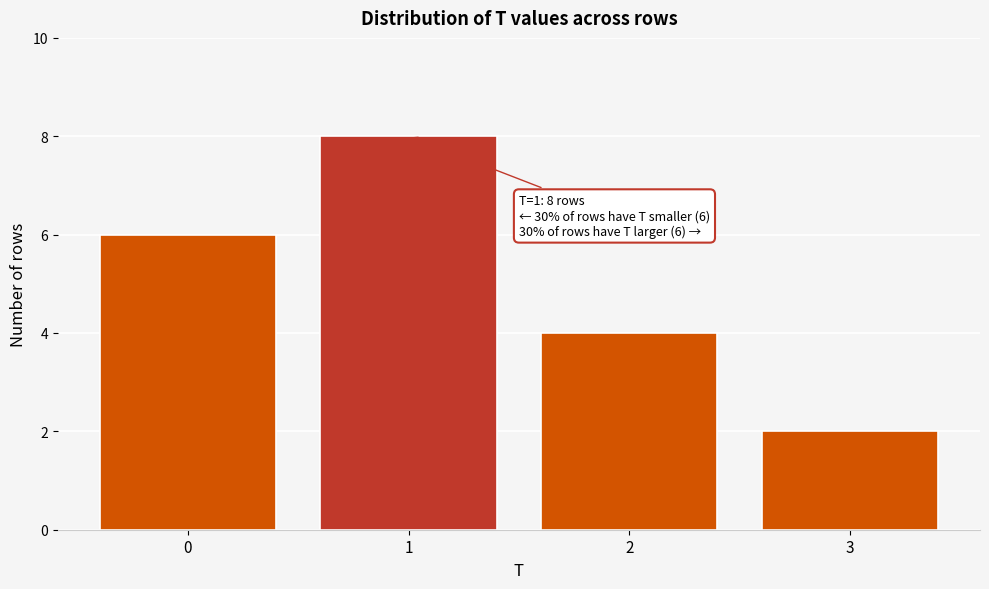

Which range on the x-axis has the tallest bar?

0.5 to 1.5